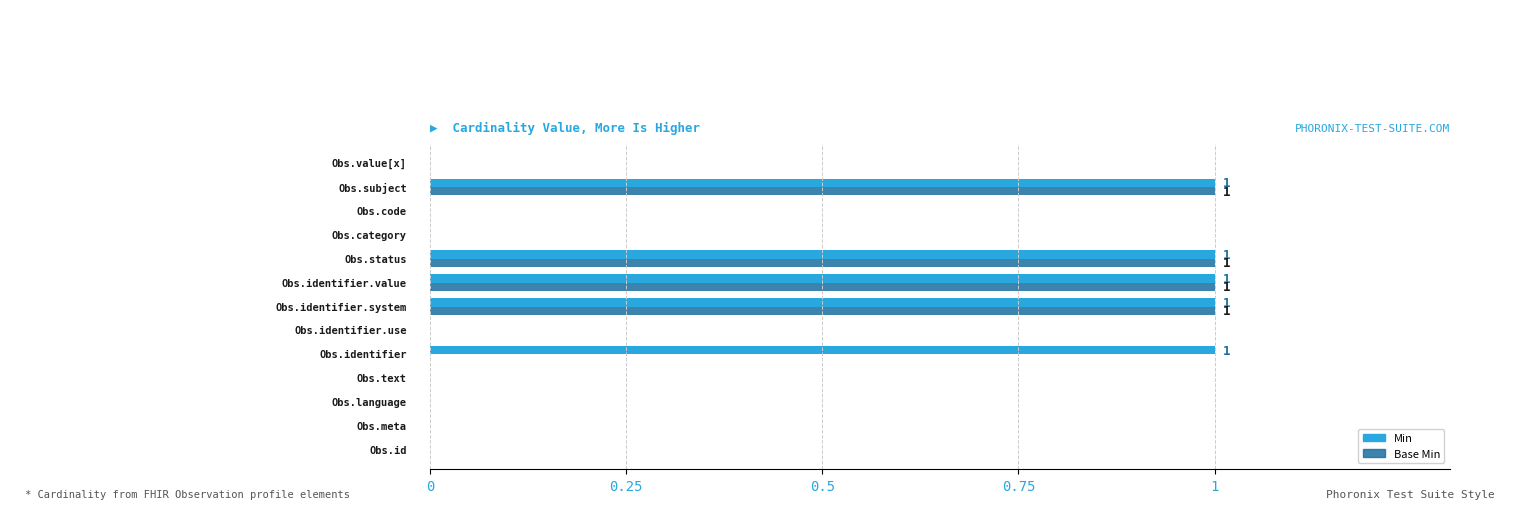

Which series has the largest total across all categories?

Min